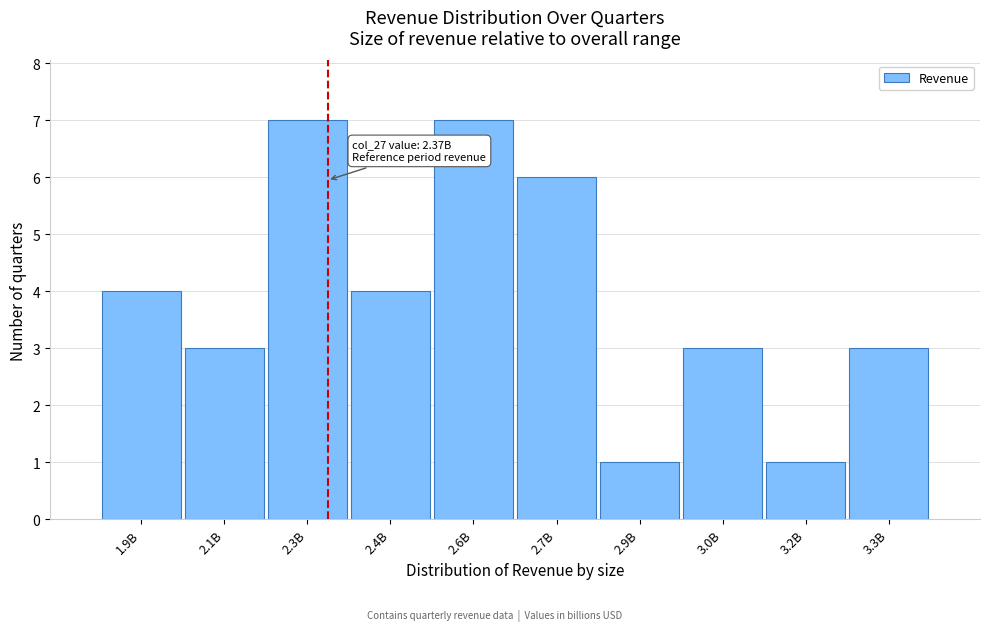

Reading left to right, what are all the values shown in this chart?

4	3	7	4	7	6	1	3	1	3